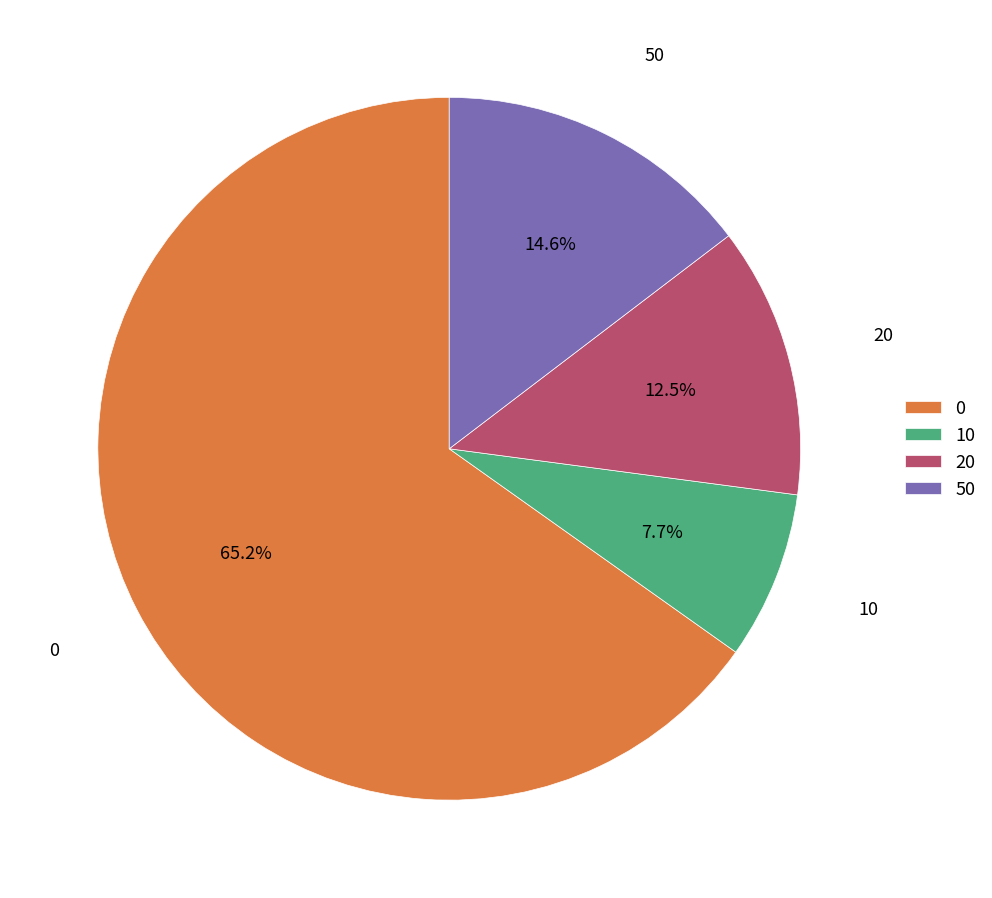

To the nearest percent, what percentage of the pie is 0?

65%